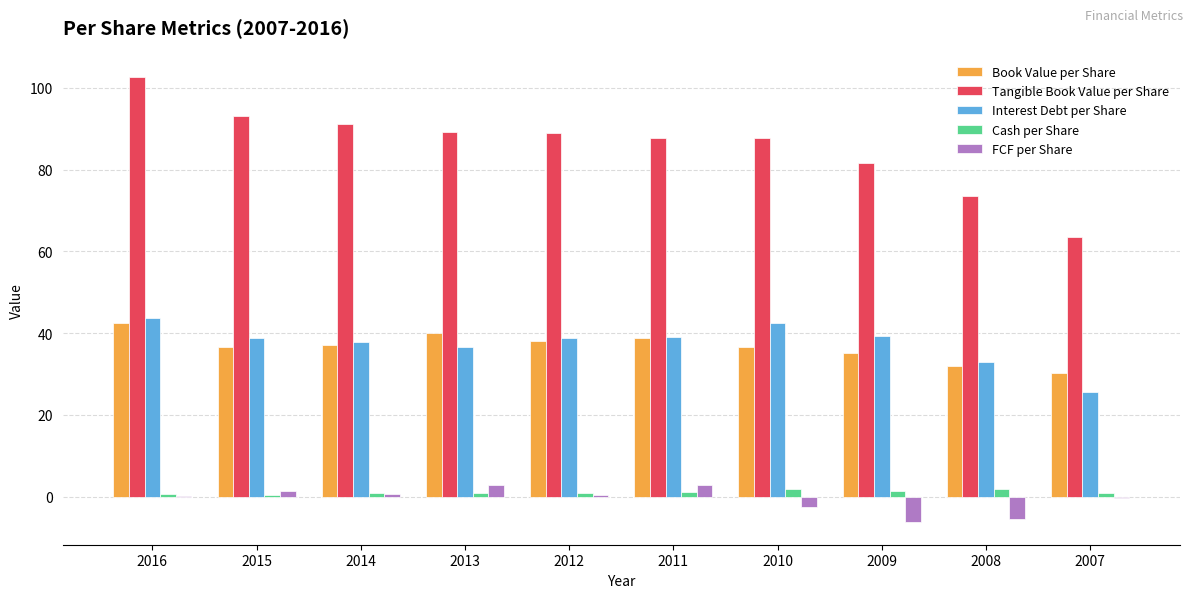

Is it true that Cash per Share equals 1.0 at 2007?

True